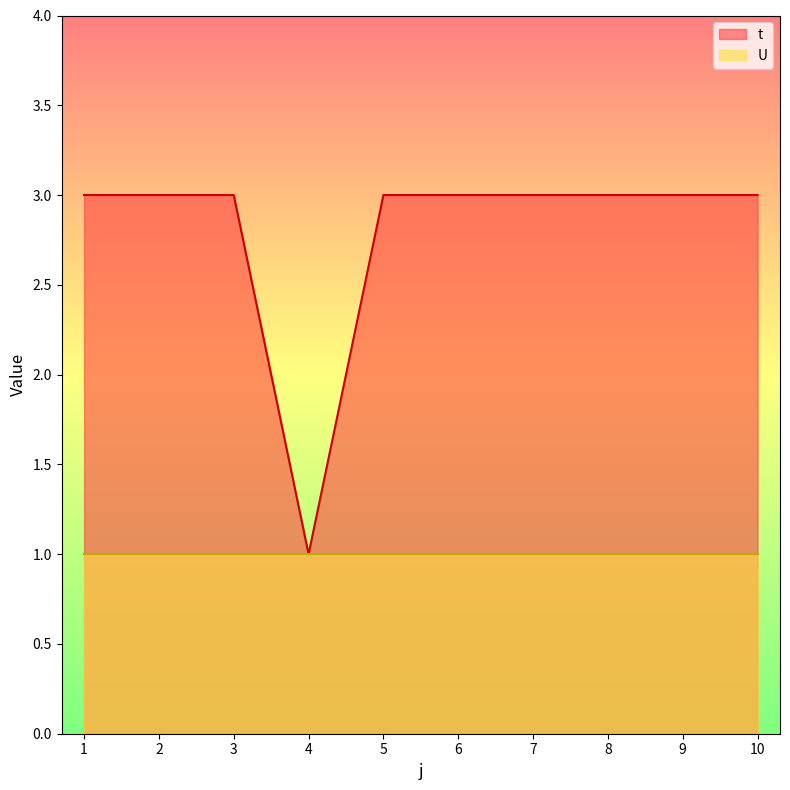

Which has a higher value, 2 or 5?

2